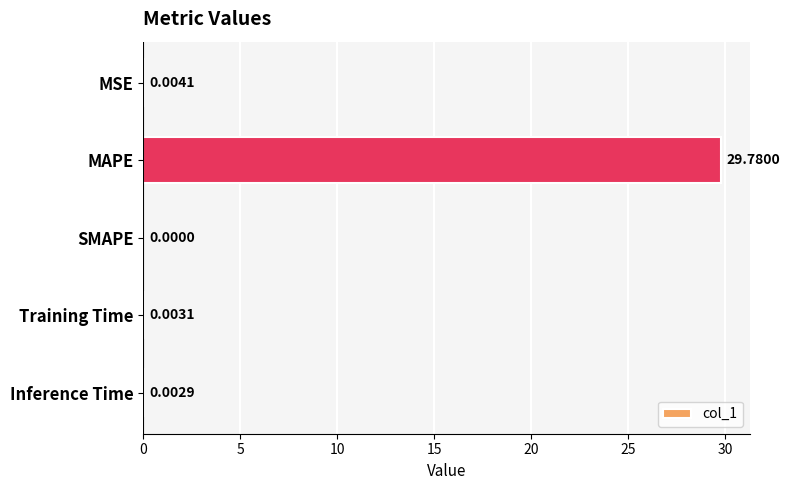

Which category has the highest value across all series?

MAPE